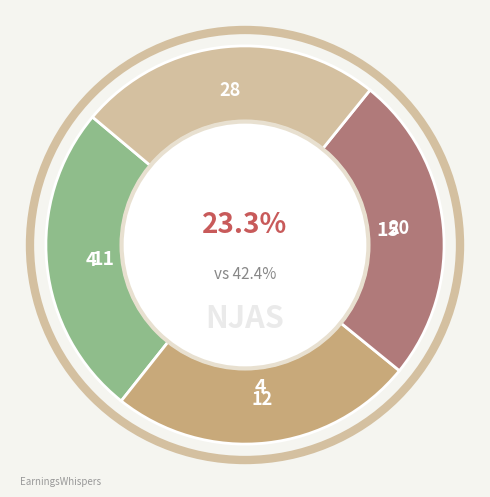

Is there any slice that represents more than half of the pie?

No